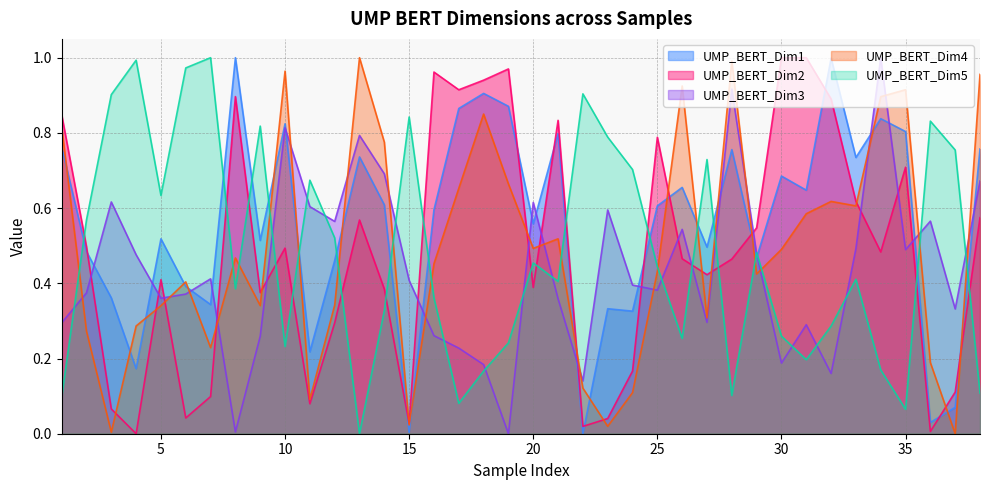

At which label does UMP_BERT_Dim4 reach its peak?

13